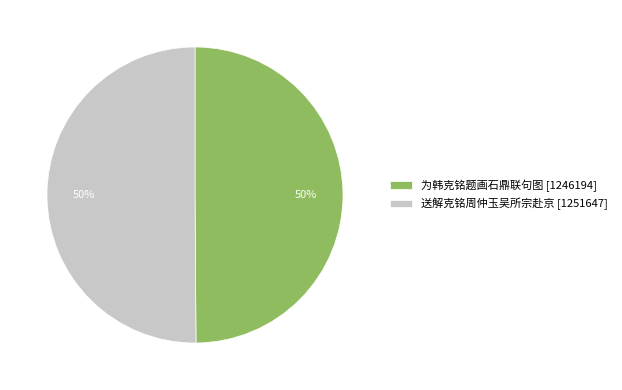

How many segments does this pie chart have?

2